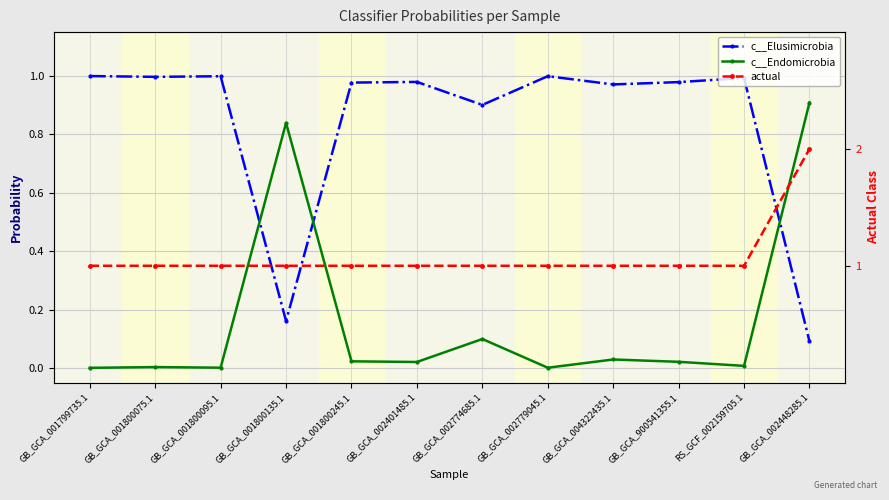

Reading left to right, what are all the values shown in this chart?

c__Elusimicrobia: GB_GCA_001799735.1=1.0	GB_GCA_001800075.1=1.0	GB_GCA_001800095.1=1.0	GB_GCA_001800135.1=0.2	GB_GCA_001800245.1=1.0	GB_GCA_002401485.1=1.0	GB_GCA_002774685.1=0.9	GB_GCA_002779045.1=1.0	GB_GCA_004322435.1=1.0	GB_GCA_900541355.1=1.0	RS_GCF_002159705.1=1.0	GB_GCA_002448285.1=0.1
c__Endomicrobia: GB_GCA_001799735.1=0.0	GB_GCA_001800075.1=0.0	GB_GCA_001800095.1=0.0	GB_GCA_001800135.1=0.8	GB_GCA_001800245.1=0.0	GB_GCA_002401485.1=0.0	GB_GCA_002774685.1=0.1	GB_GCA_002779045.1=0.0	GB_GCA_004322435.1=0.0	GB_GCA_900541355.1=0.0	RS_GCF_002159705.1=0.0	GB_GCA_002448285.1=0.9
actual: GB_GCA_001799735.1=1.0	GB_GCA_001800075.1=1.0	GB_GCA_001800095.1=1.0	GB_GCA_001800135.1=1.0	GB_GCA_001800245.1=1.0	GB_GCA_002401485.1=1.0	GB_GCA_002774685.1=1.0	GB_GCA_002779045.1=1.0	GB_GCA_004322435.1=1.0	GB_GCA_900541355.1=1.0	RS_GCF_002159705.1=1.0	GB_GCA_002448285.1=2.0